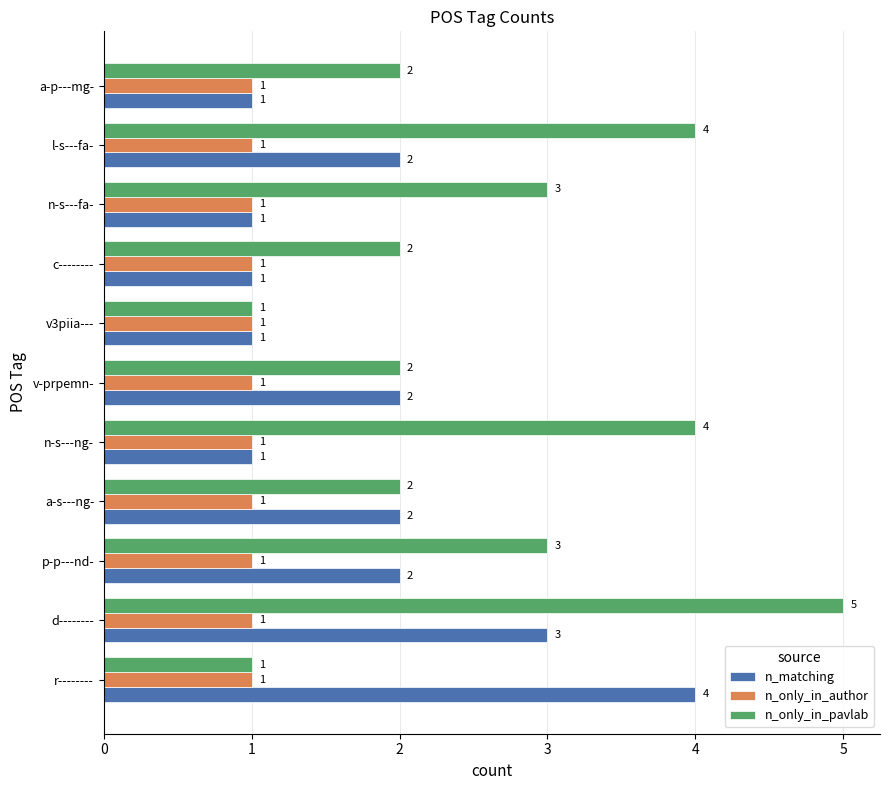

What is the sum of all n_matching values?

20